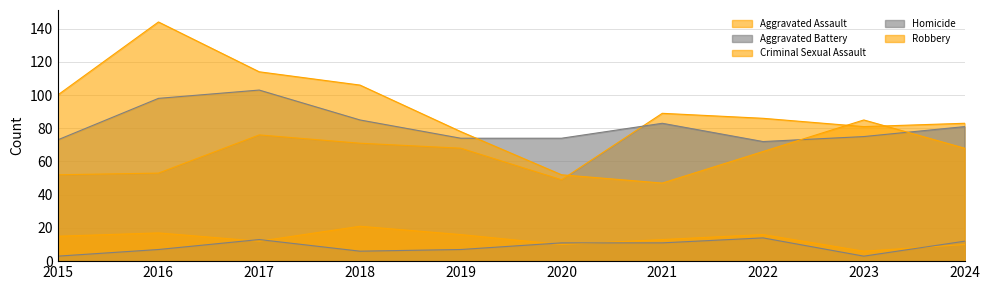

True or false: Aggravated Assault and Homicide cross at least once.

False